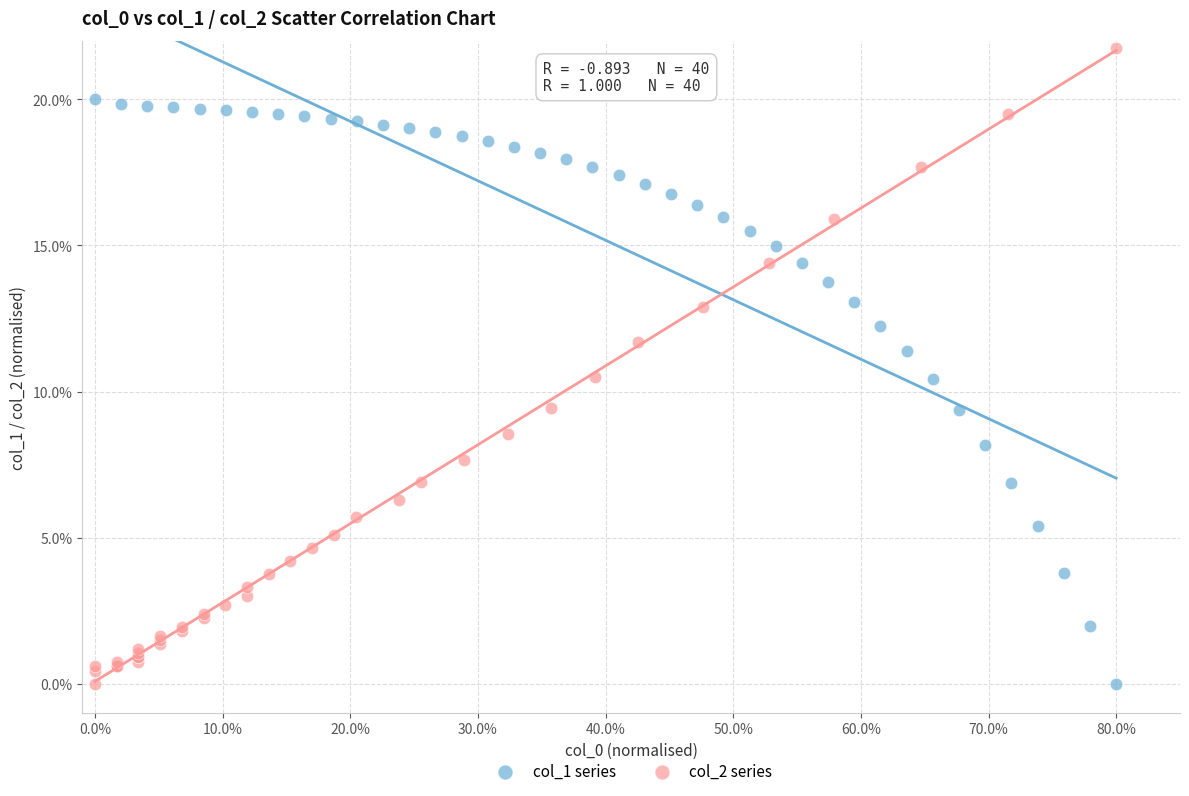

Which series contains the highest Y value?

col_2 series